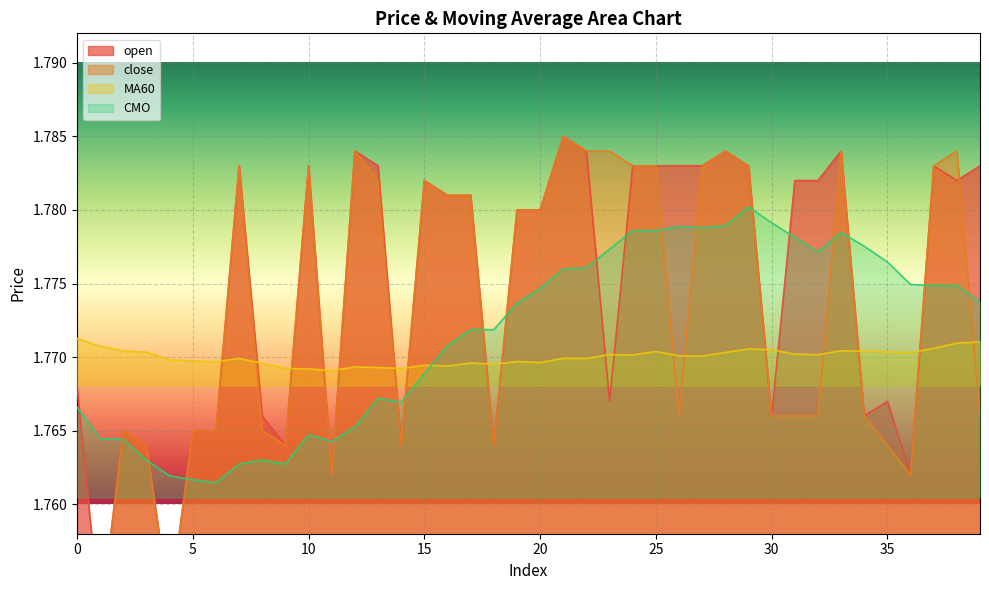

Between which two adjacent categories do close and MA60 first intersect?

6 and 7